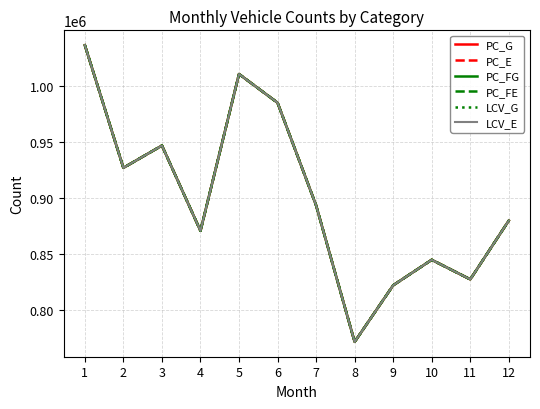

True or false: LCV_G has a value of 821761 at 9.

True